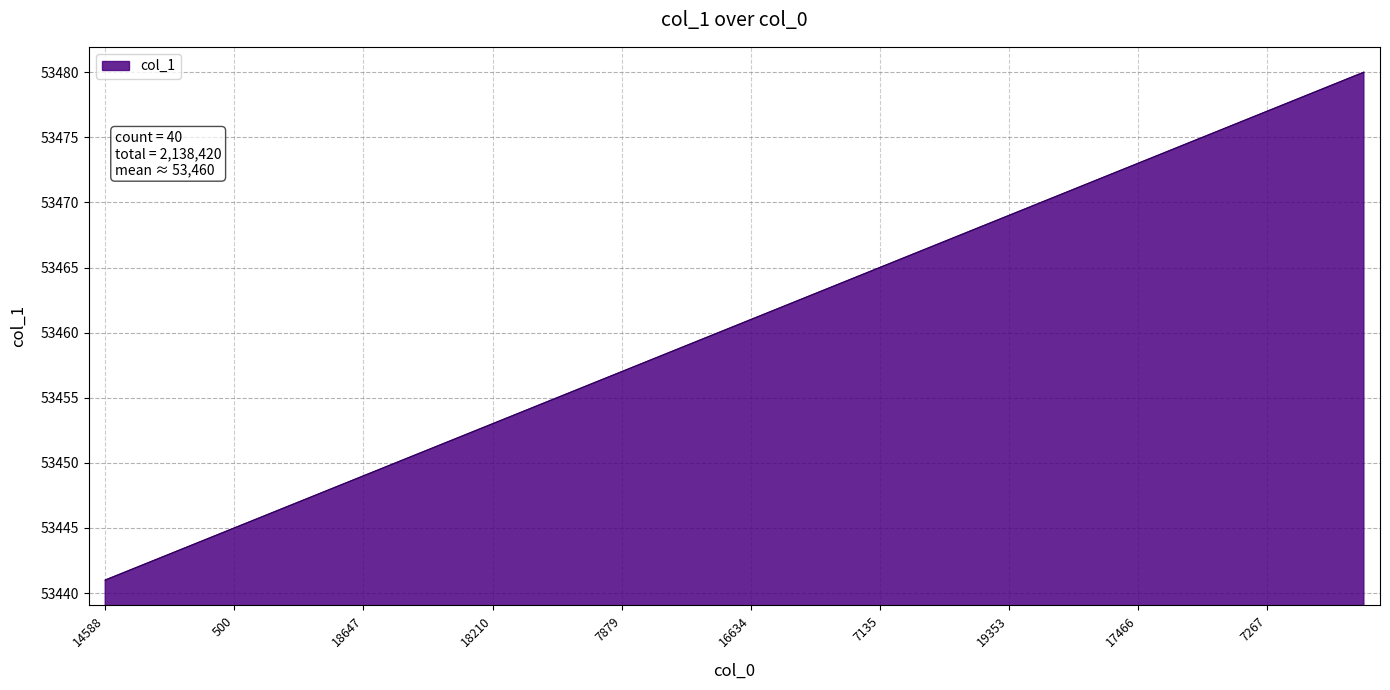

What is the sum of all values?

2138420